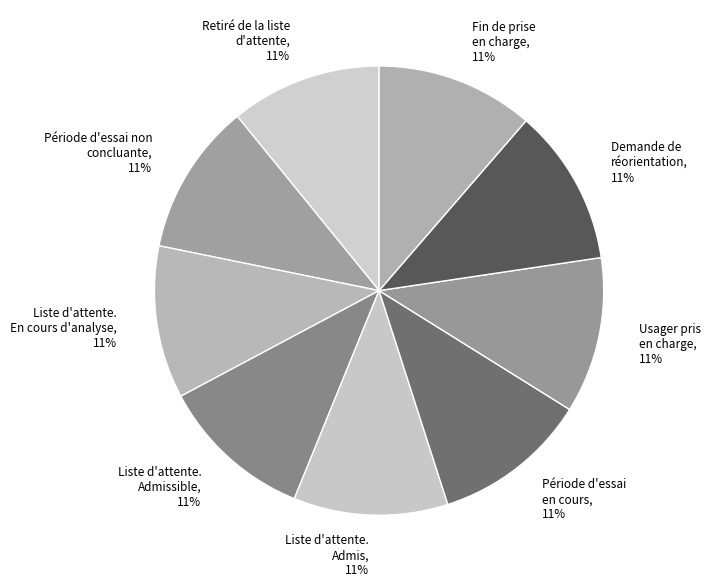

How many slices are in this pie chart?

9